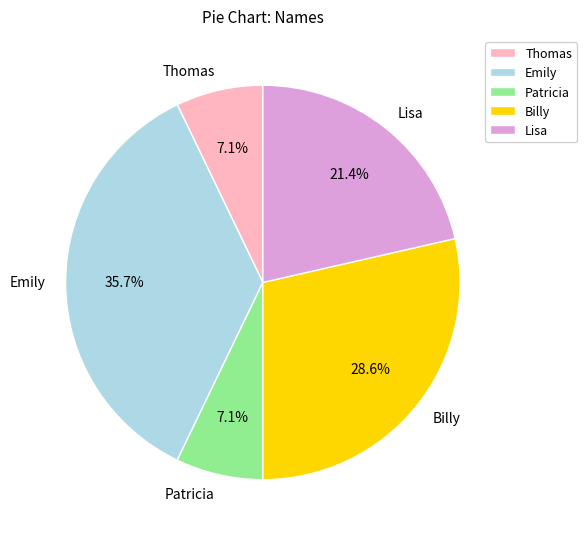

What is the largest slice in the pie chart?

Emily